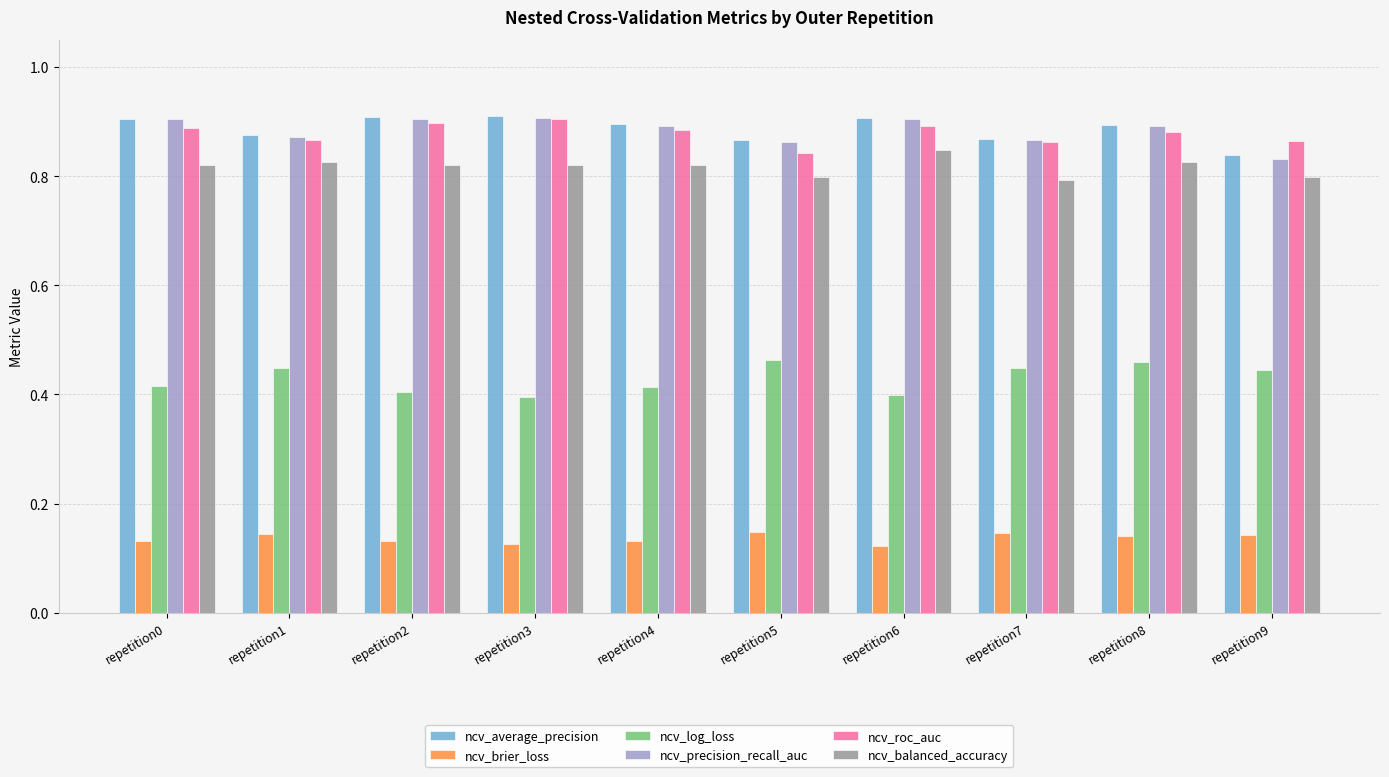

How many bars are there in each group?

6